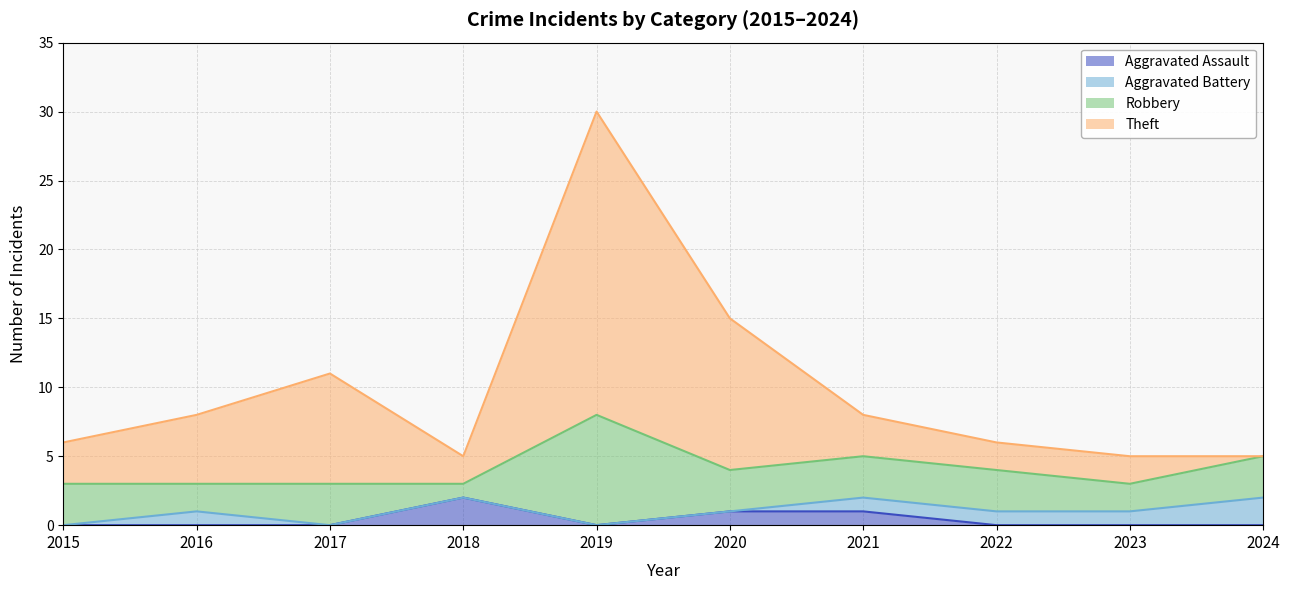

At which category is the sum across all series the highest?

2019